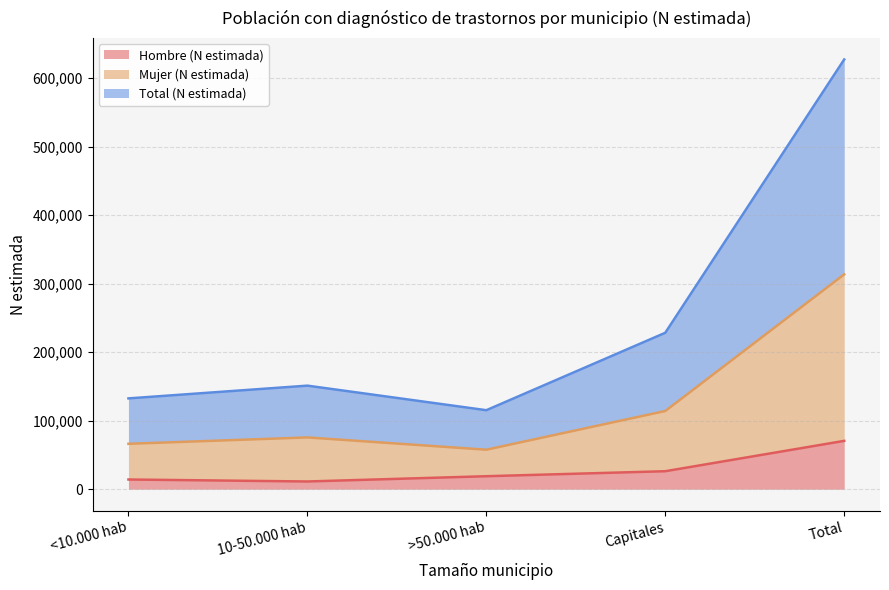

At how many categories does at least one series exceed 237314?

1